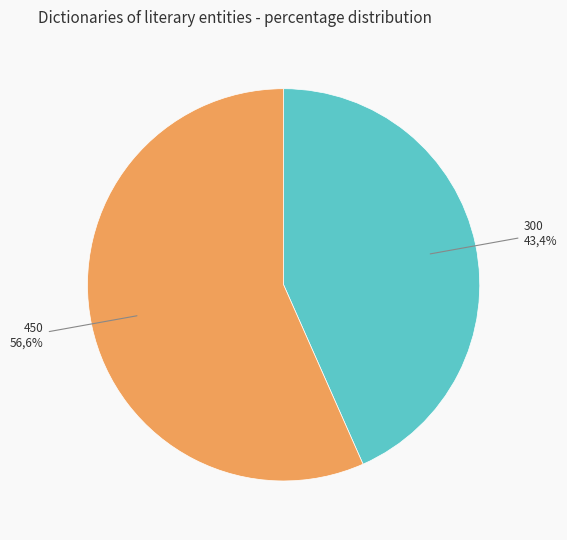

Which slice represents more than half of the pie?

450